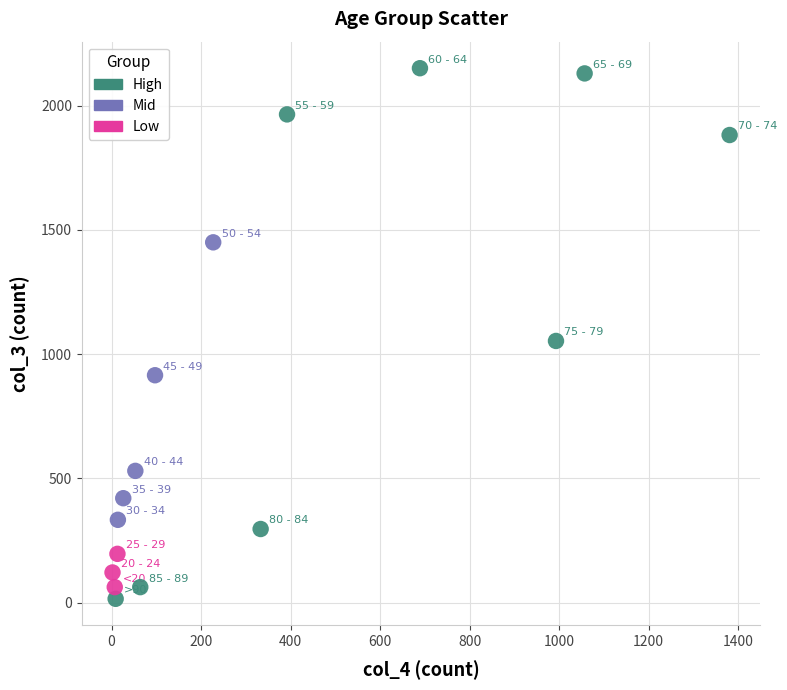

Which series contains the lowest Y value?

High